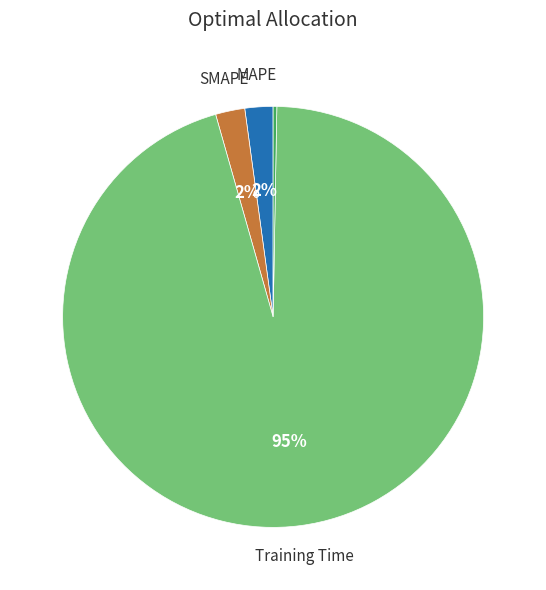

To the nearest percent, what is the average slice percentage?

20%